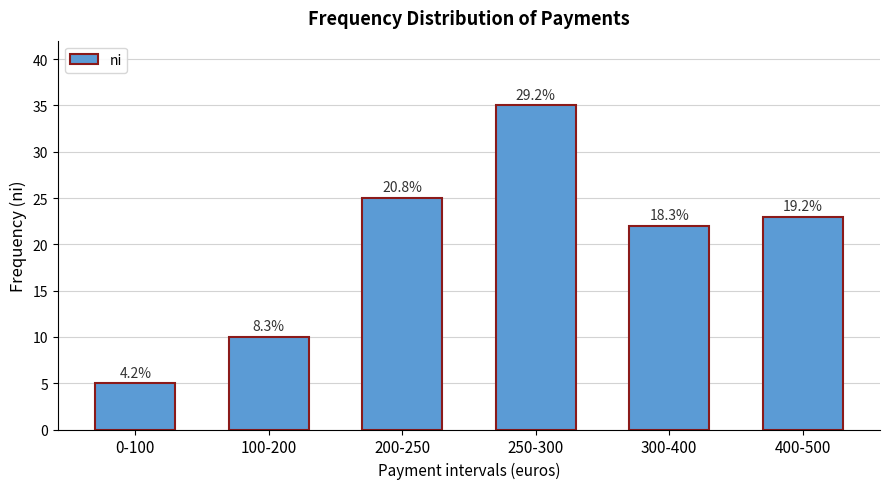

Rank the categories by value from highest to lowest.

250-300, 200-250, 400-500, 300-400, 100-200, 0-100